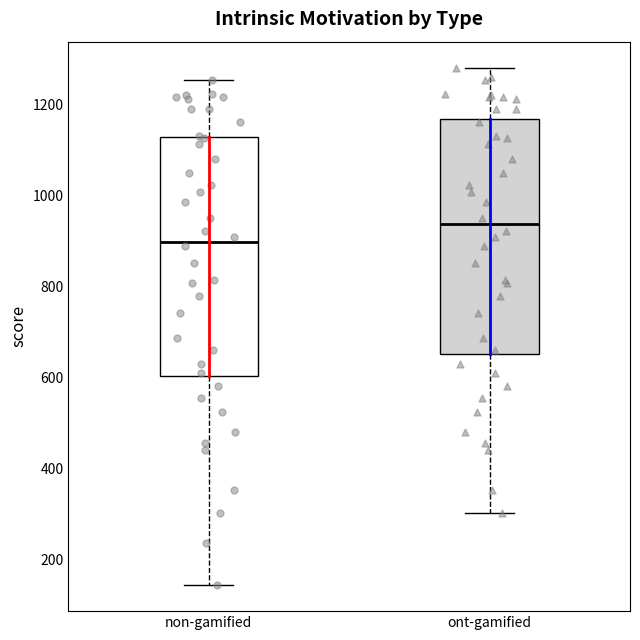

Reading left to right, transcribe this box plot: for each box, give where its median line is, the range the box spans, and where its two whiskers end, as read against the y-axis. The values are not printed on the chart, so give them approximately, as read against the axis.

non-gamified: median 900, box 600 to 1120, whiskers 140 to 1260
ont-gamified: median 940, box 660 to 1160, whiskers 300 to 1280